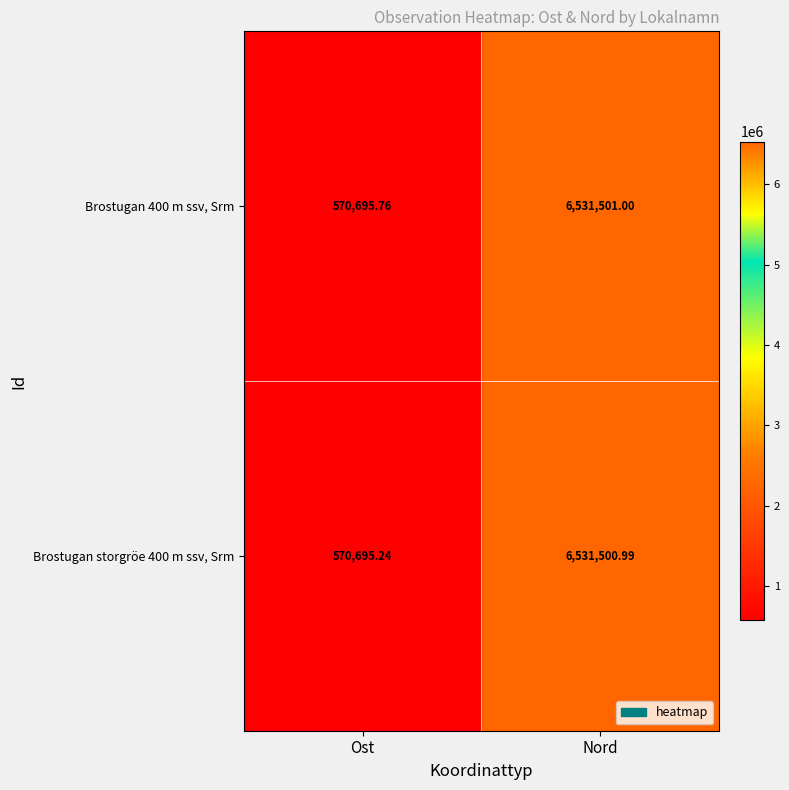

At which category is the sum across all series the highest?

Nord